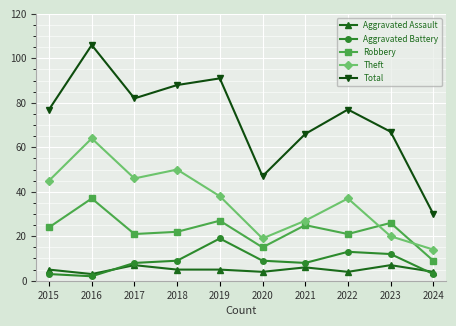

What is the sum of all Robbery values?

227